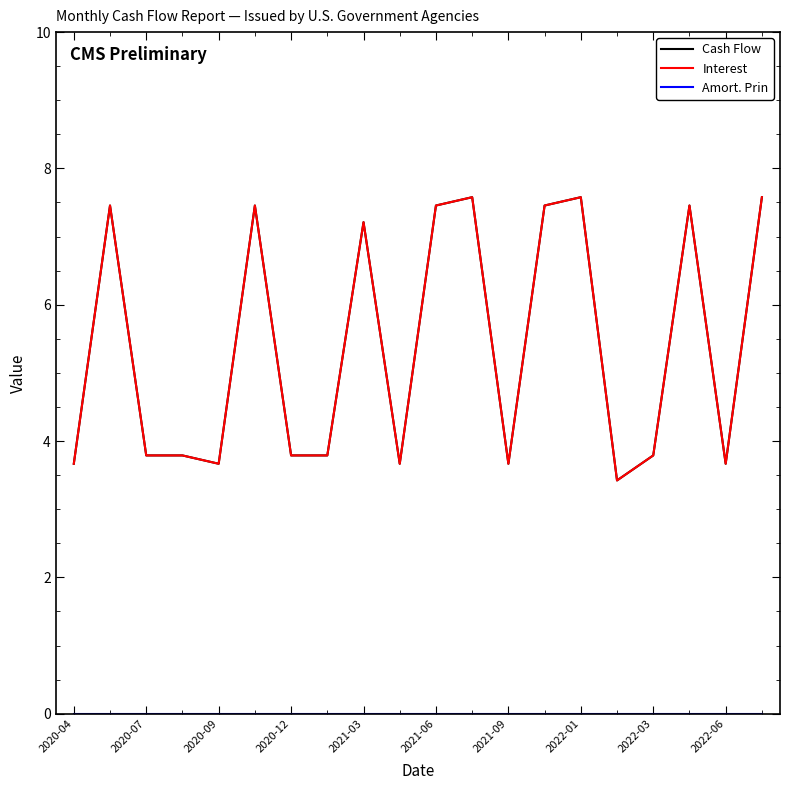

Does the chart display data point markers on the line(s)?

No